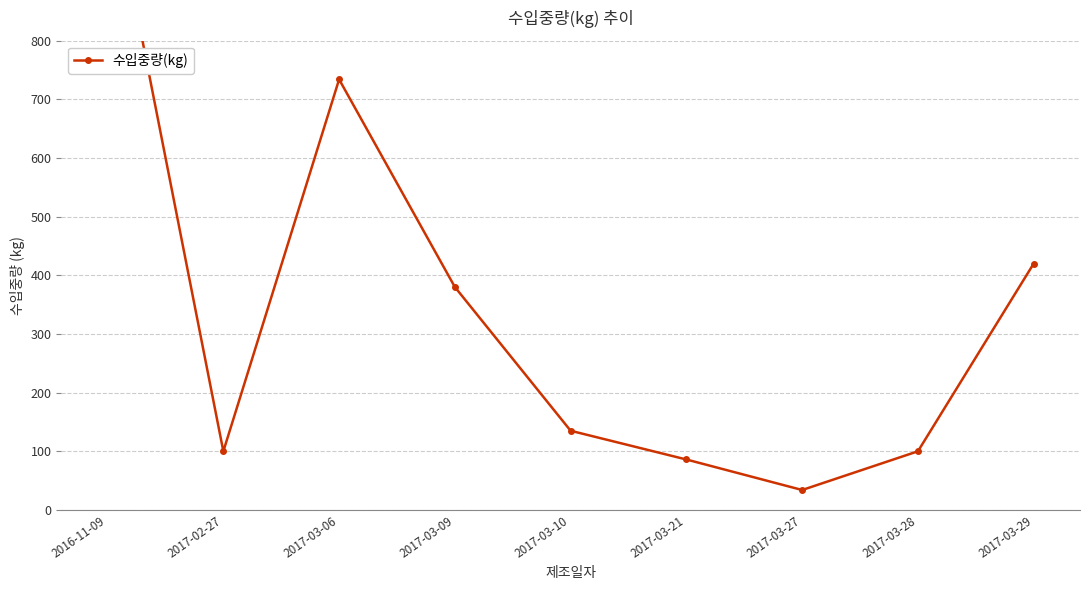

What is the difference between the values at 2017-03-06 and 2017-03-29?

314